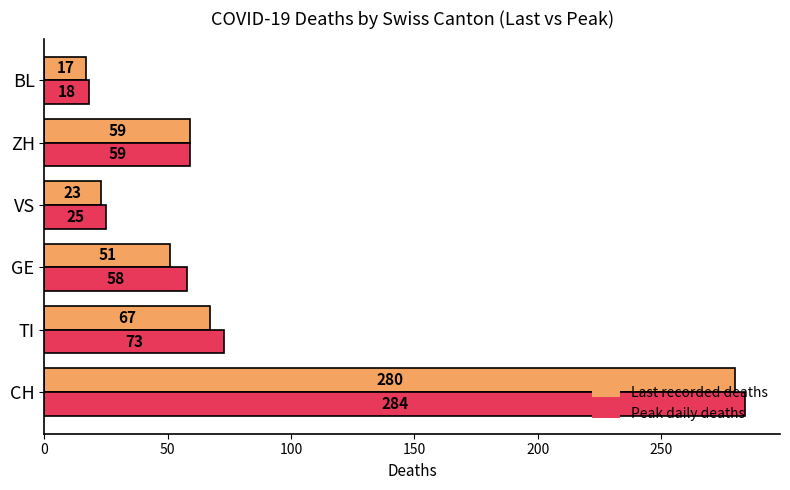

The Peak daily deaths series shows 58 at GE. True or false?

True